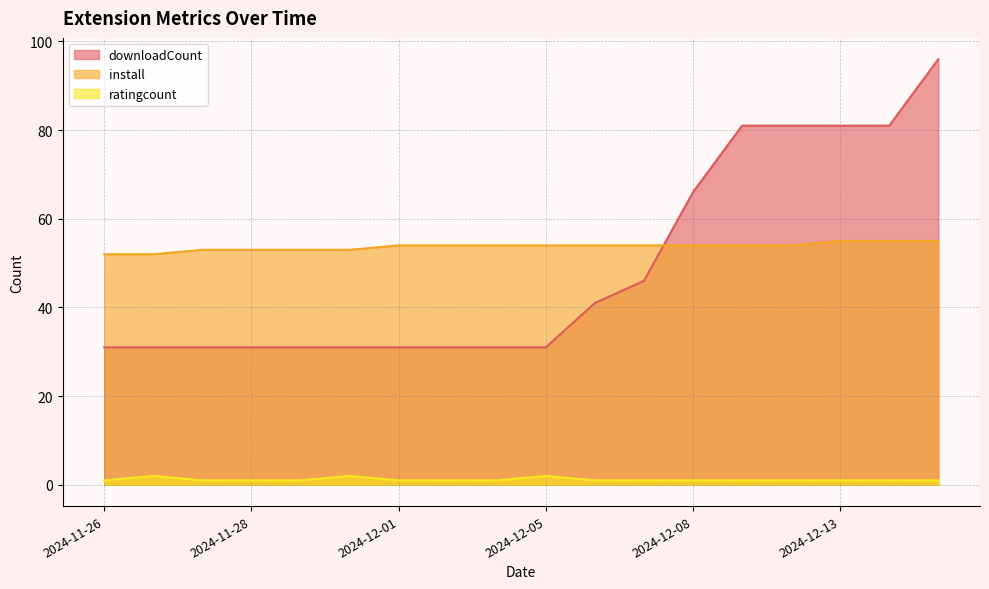

Which series has the largest range (max minus min)?

downloadCount